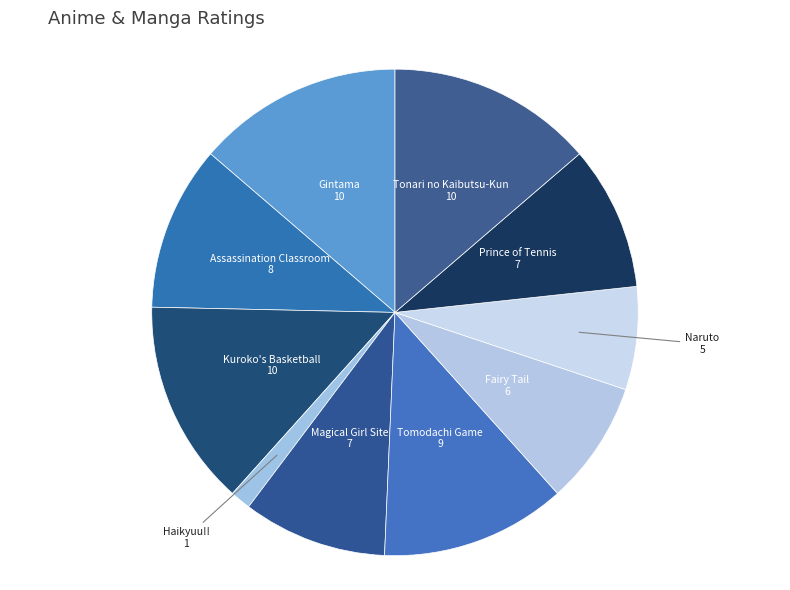

The Magical Girl Site slice represents 10% of the pie. True or false?

True